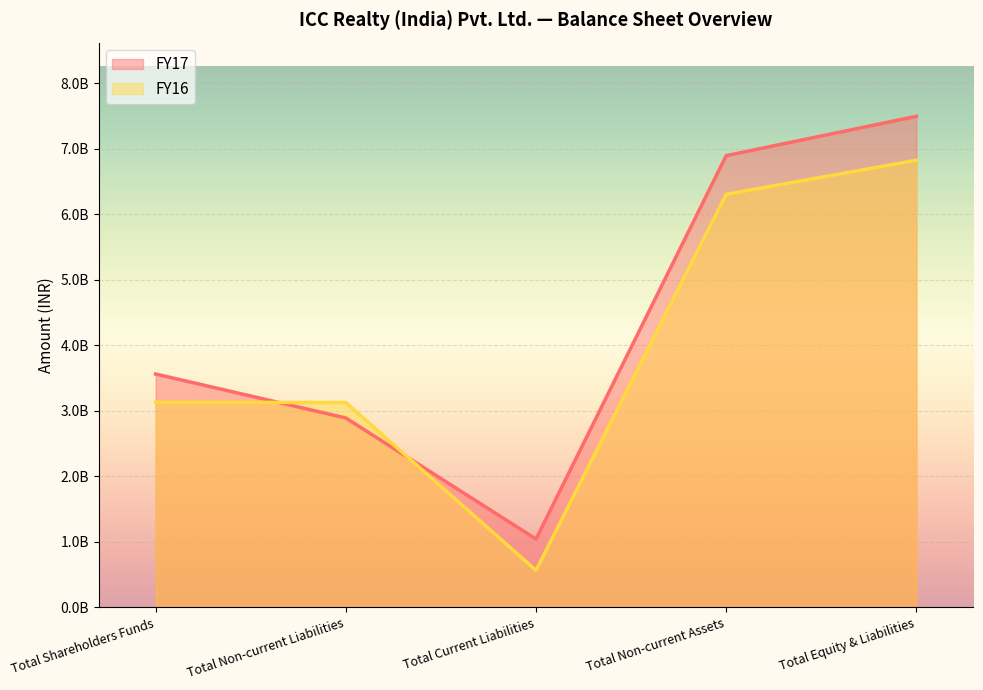

Reading left to right, transcribe all the data shown in this chart.

FY17: Total Shareholders Funds=3562187875	Total Non-current Liabilities=2891224920	Total Current Liabilities=1043124012	Total Non-current Assets=6895859885	Total Equity & Liabilities=7496536807
FY16: Total Shareholders Funds=3133475854	Total Non-current Liabilities=3126296300	Total Current Liabilities=566467332	Total Non-current Assets=6305937609	Total Equity & Liabilities=6826239486